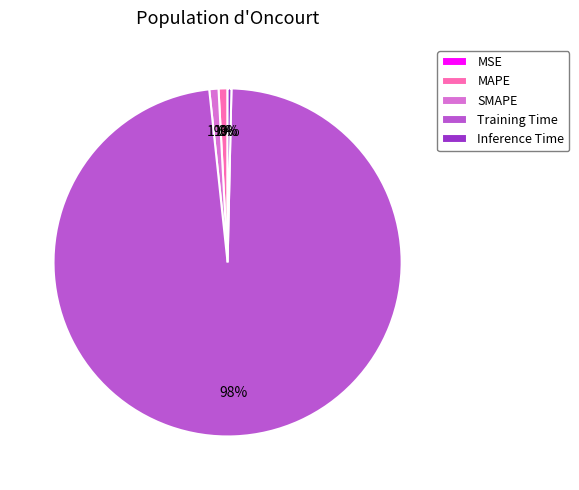

To the nearest percent, what is the combined percentage of Inference Time and MAPE?

1%